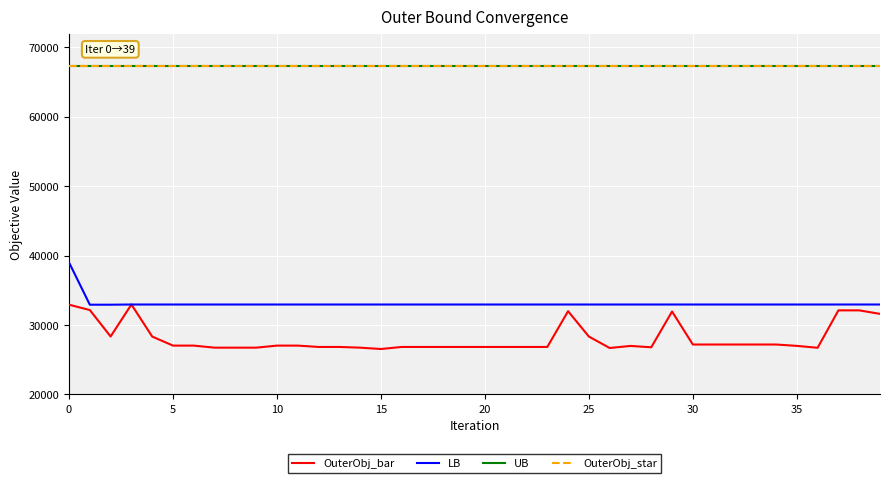

Does the chart display data point markers on the line(s)?

No